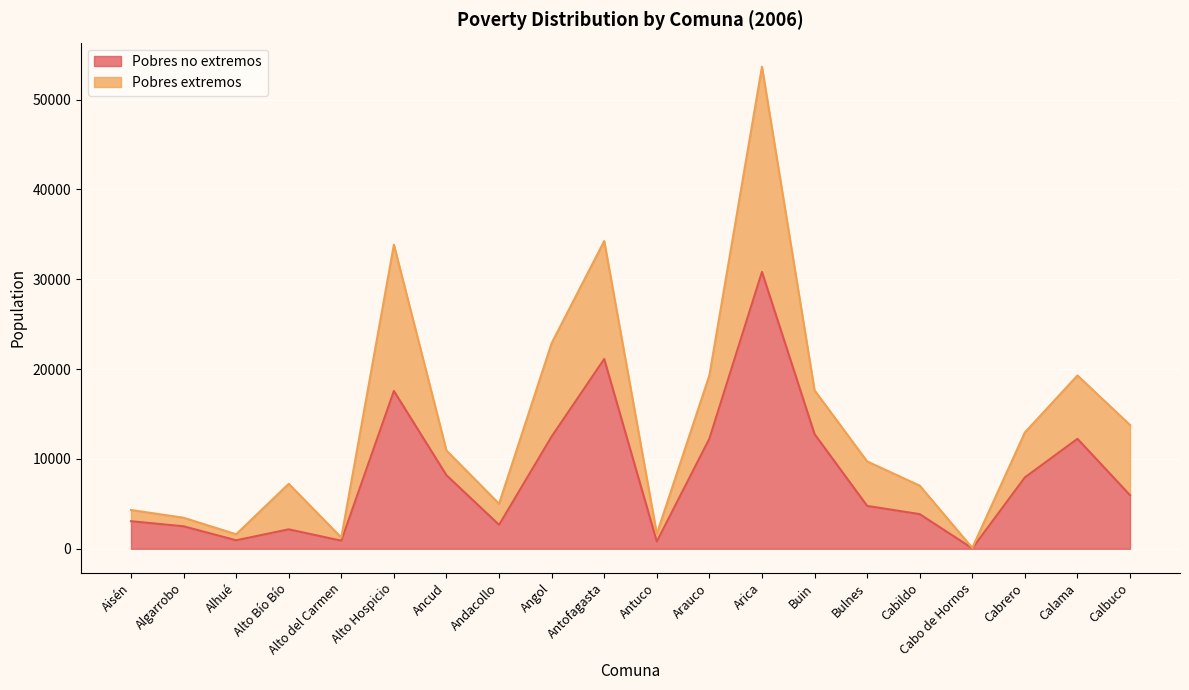

Is it true that the value at Arauco is 2918?

False